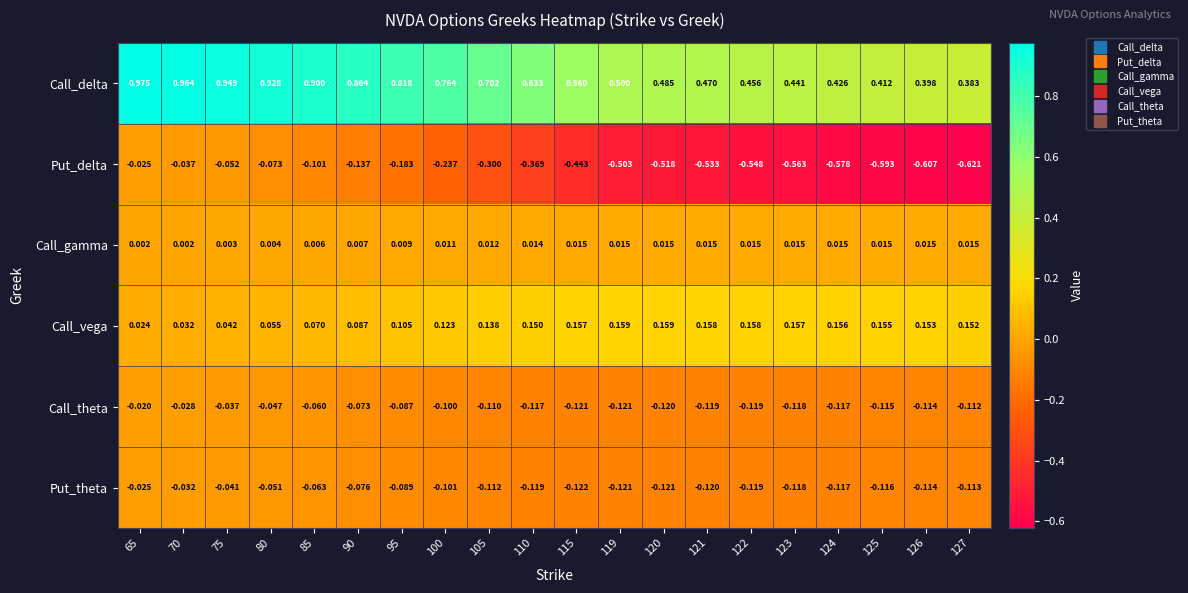

Which series has the largest range (max minus min)?

Put_delta